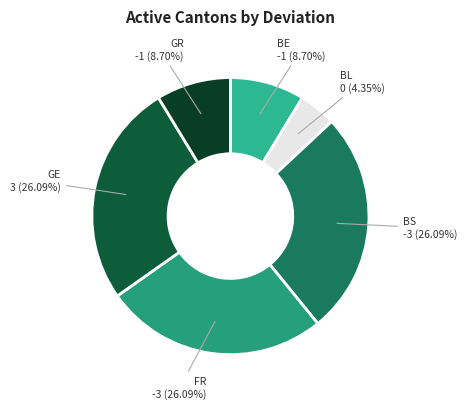

How many slices are in this pie chart?

6